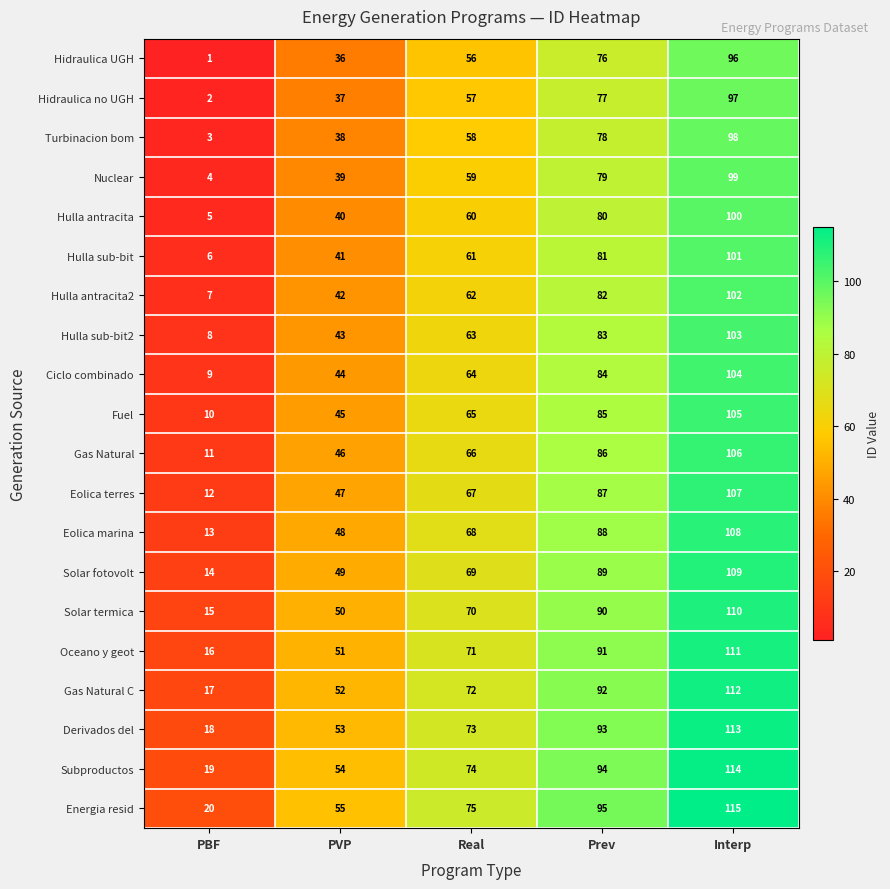

How many data points does each series have?

5